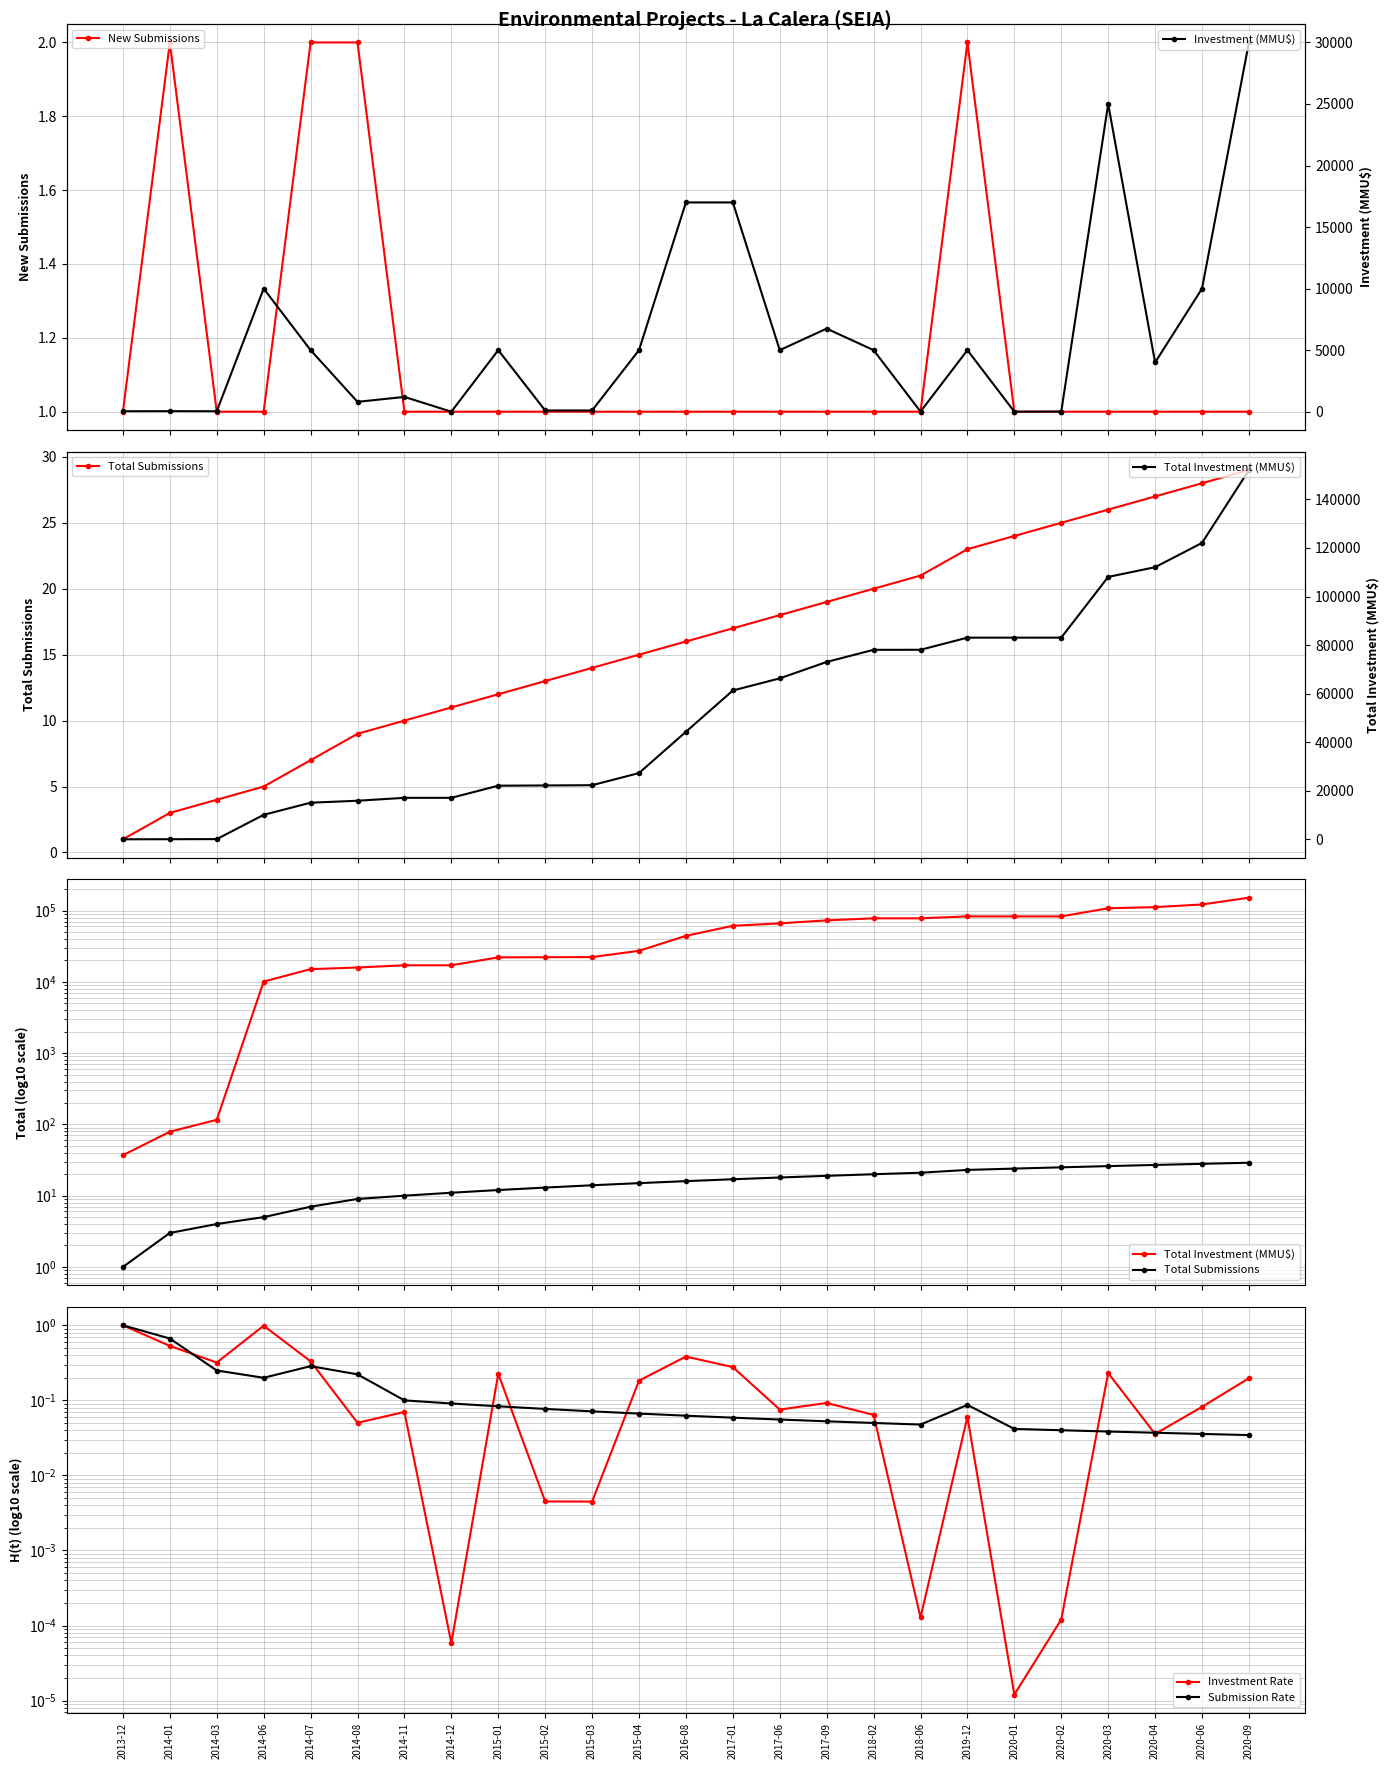

At how many categories does at least one series exceed 146537?

1